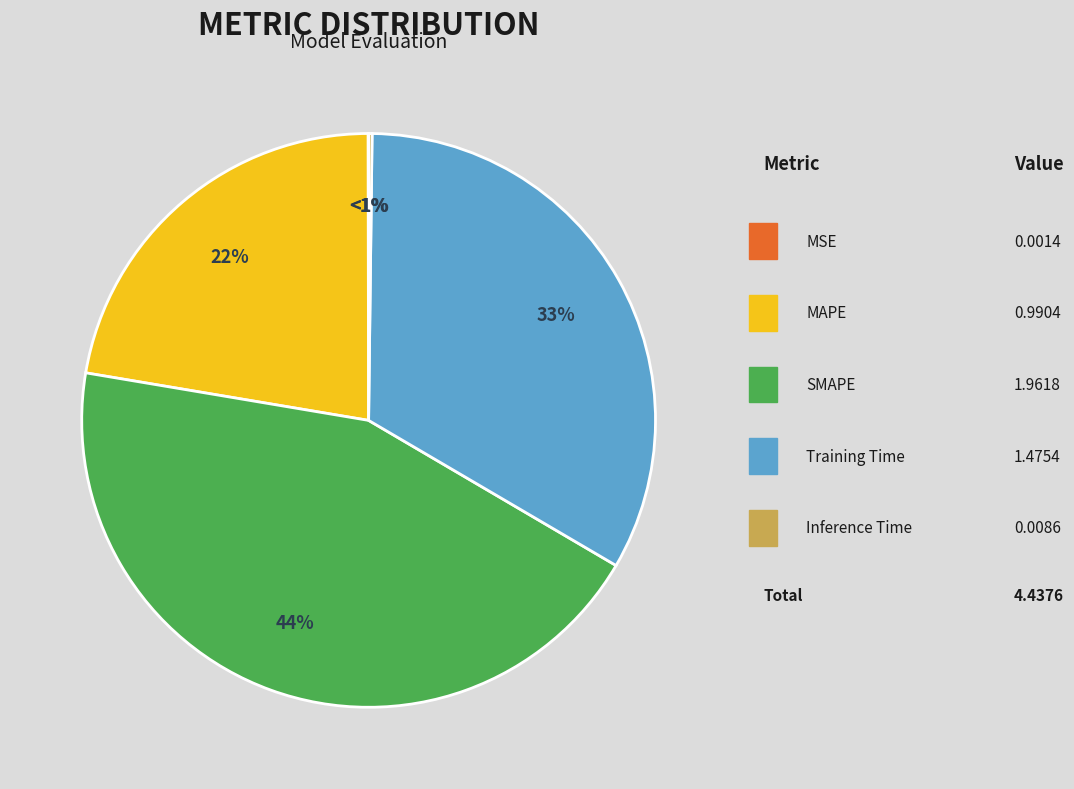

To the nearest percent, what percentage of the pie is SMAPE?

44%